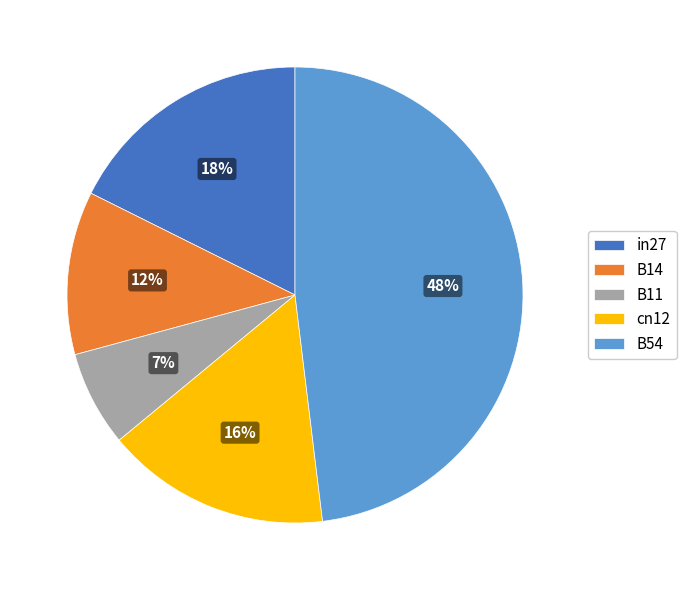

Is B14 the majority of the pie?

No